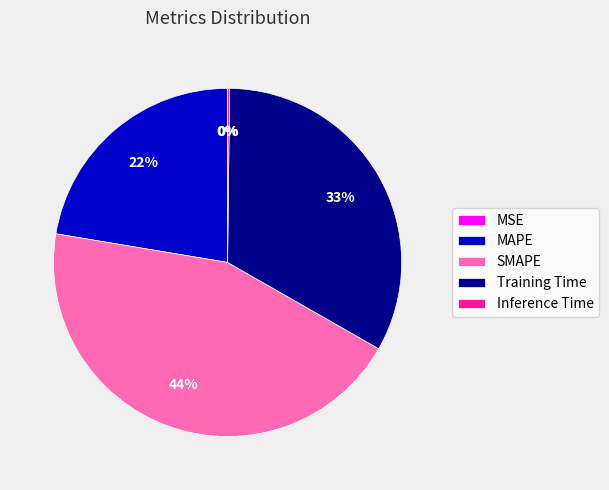

To the nearest percent, what percentage of the pie is Training Time?

33%